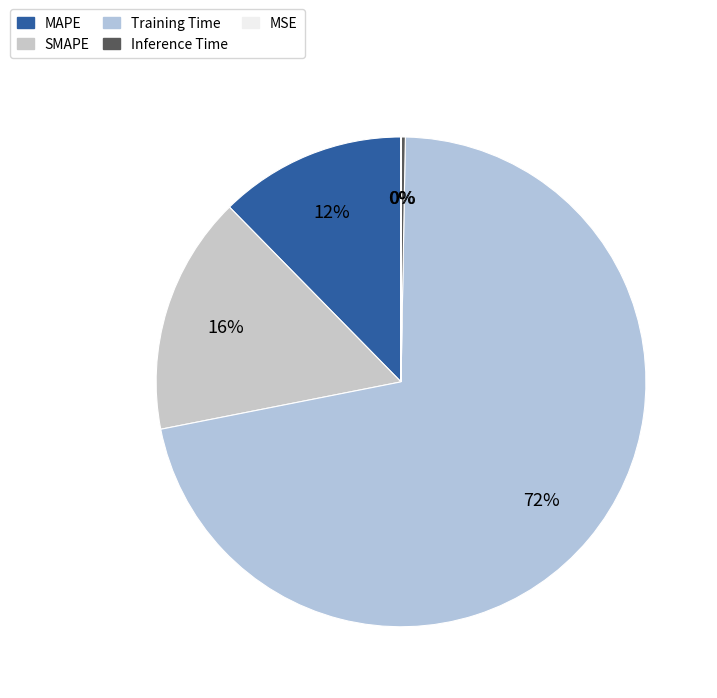

Combined, what portion of the pie is SMAPE and Inference Time?

16.0%